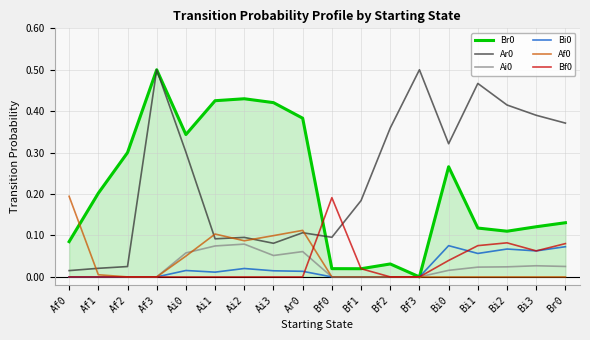

Is the value of Bi0 at Ai2 greater than the value of Ai0 at Af0?

Yes